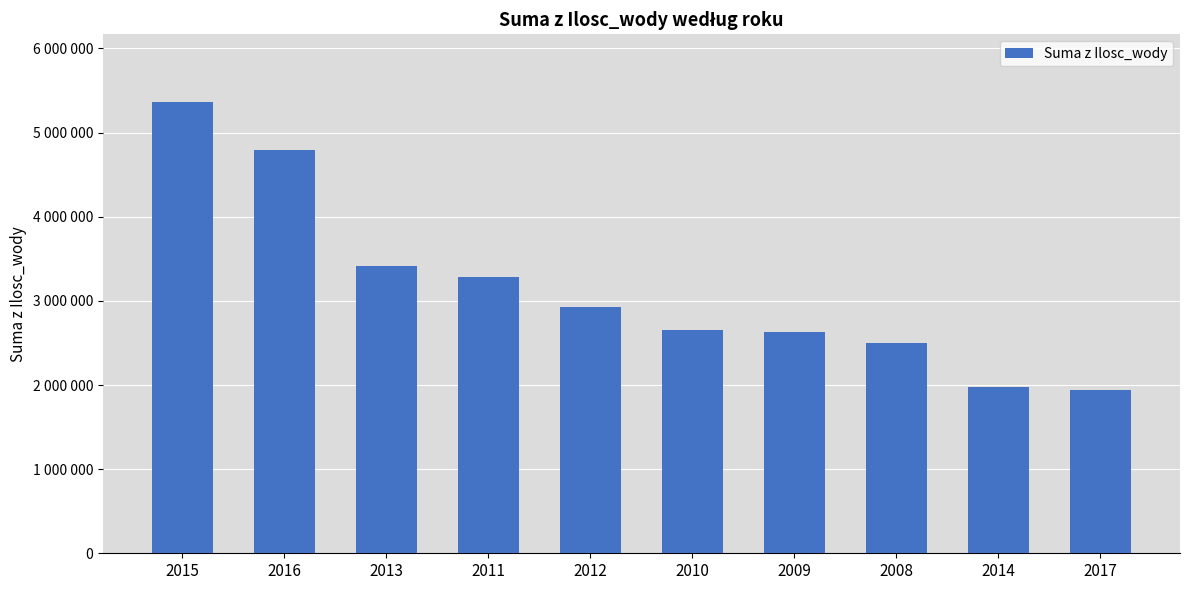

At which label is the value closest to 3649929?

2013